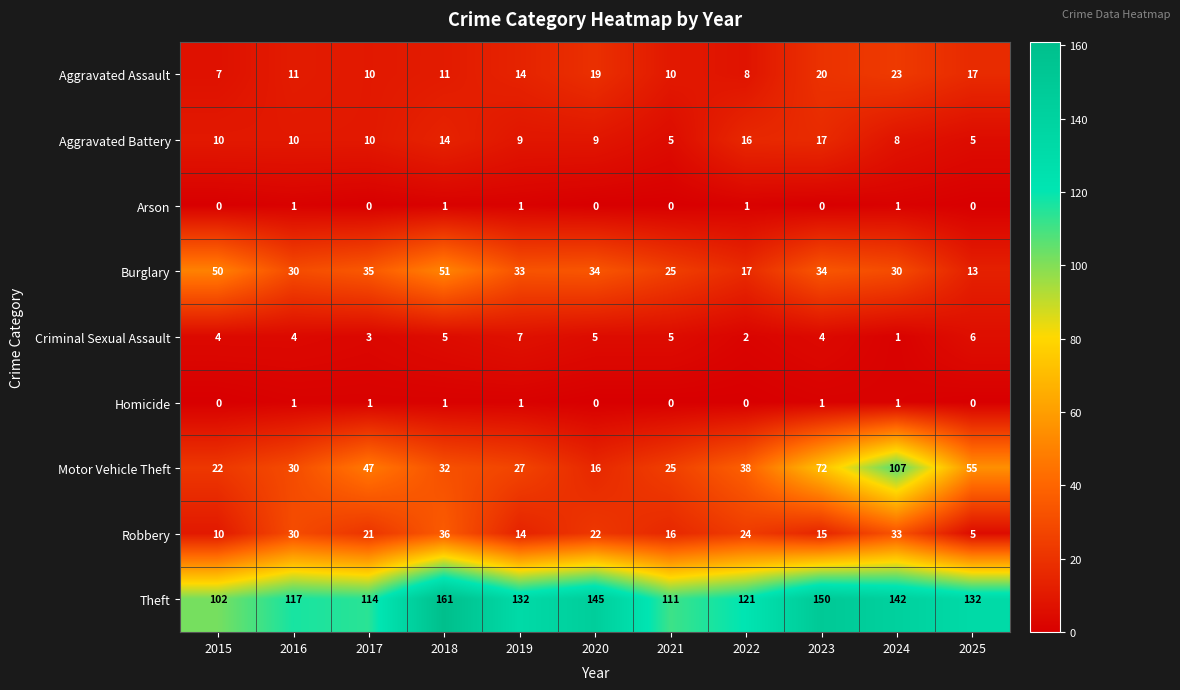

Which series changed the most between 2019 and 2023?

Motor Vehicle Theft